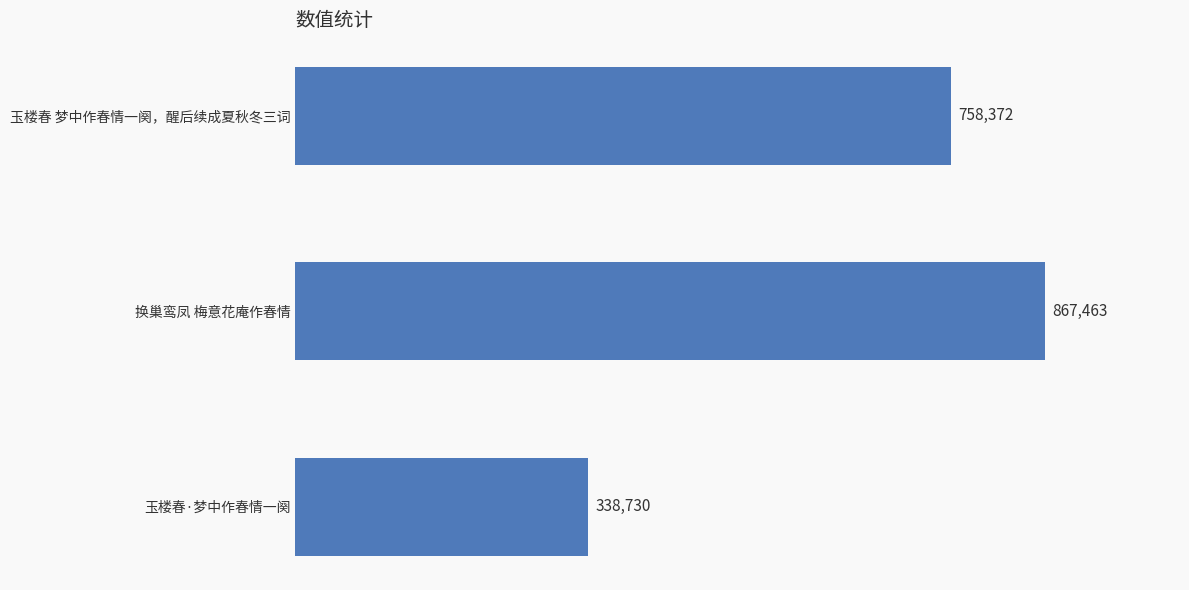

Are the bars horizontal?

Yes